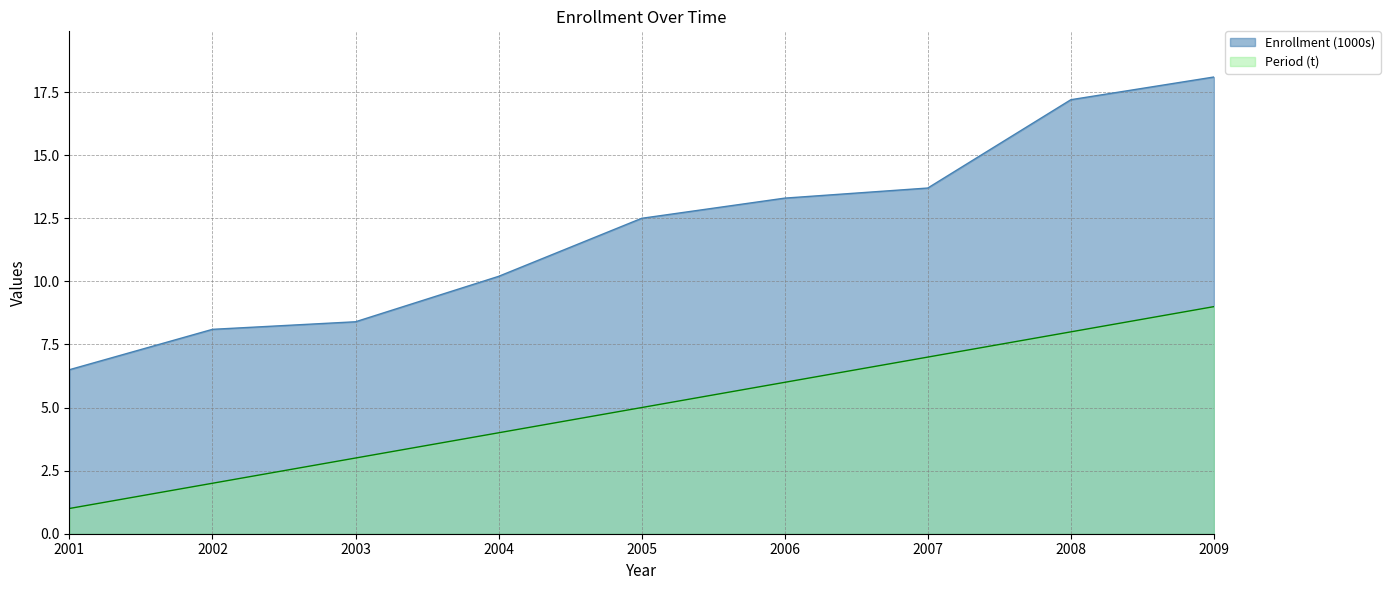

Which label corresponds to the smallest value in the chart?

2001